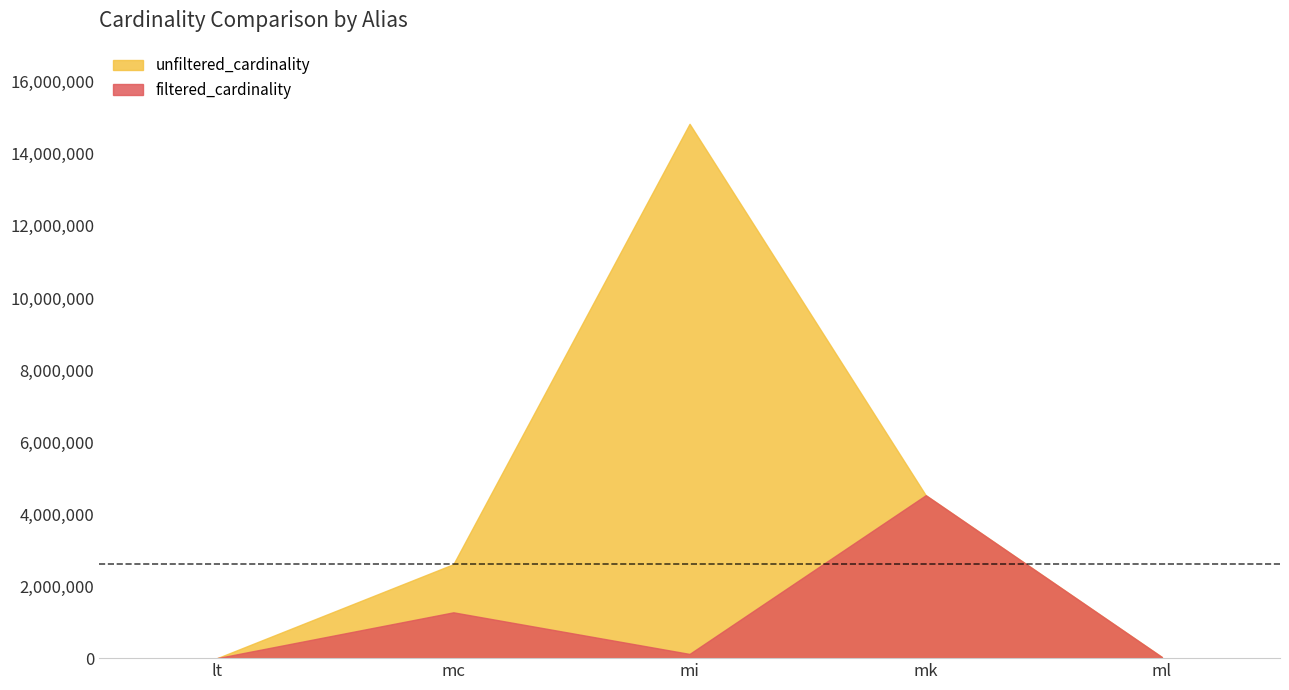

Which series has the largest total across all categories?

unfiltered_cardinality